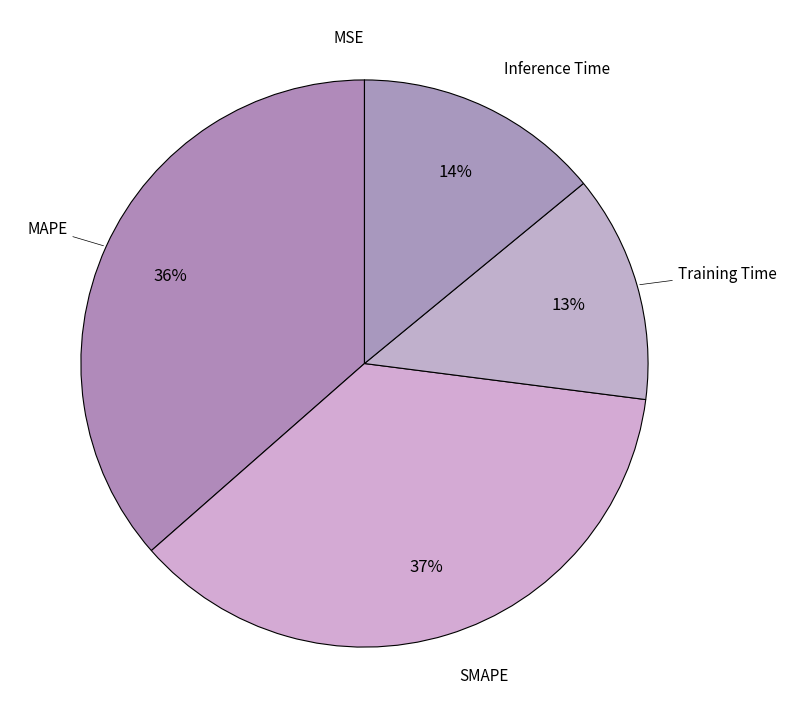

Is it true that Inference Time is 20% of the pie?

False